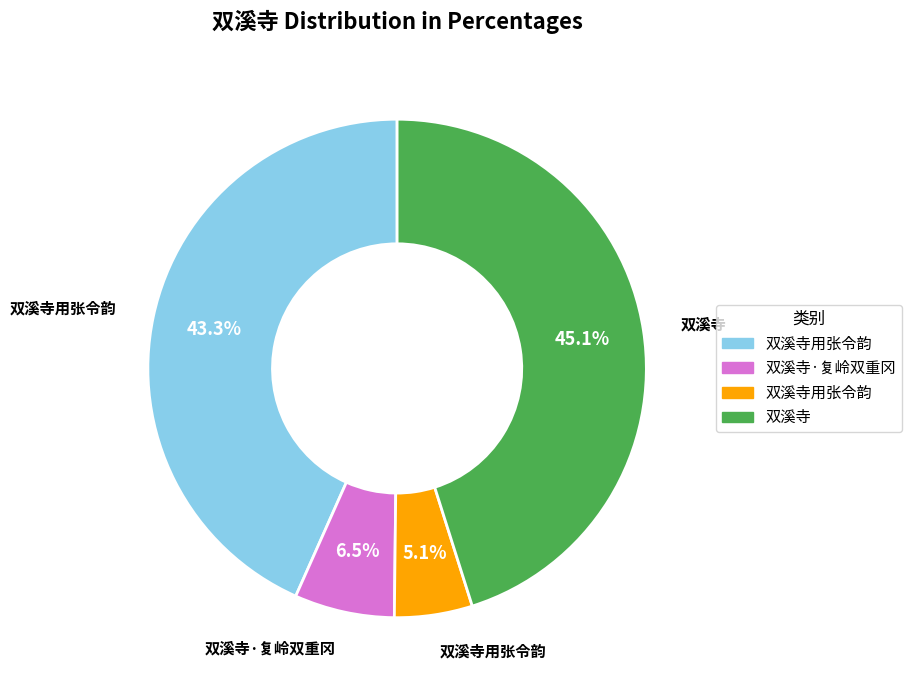

Is there a majority slice in this chart?

No